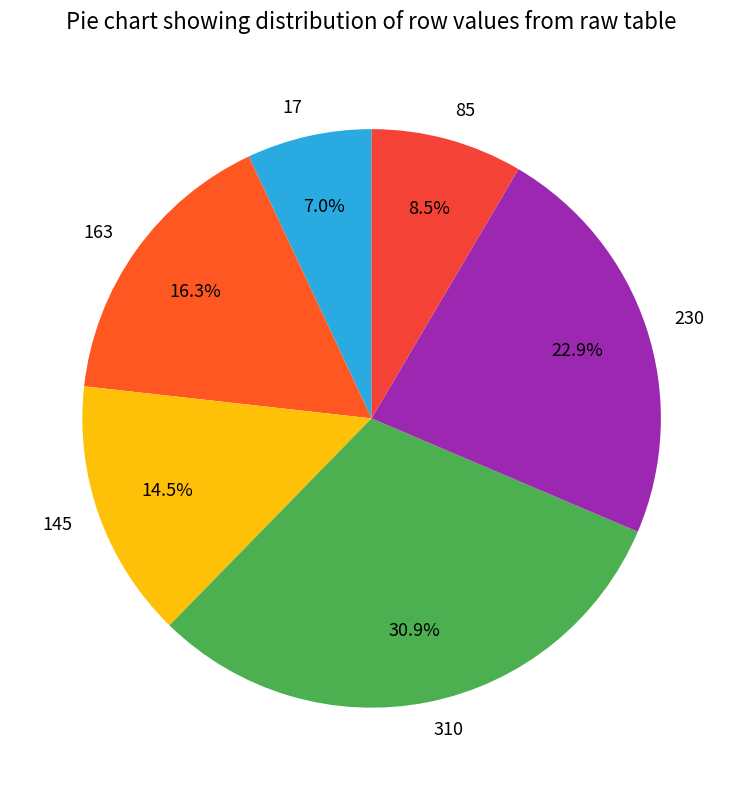

How many segments does this pie chart have?

6